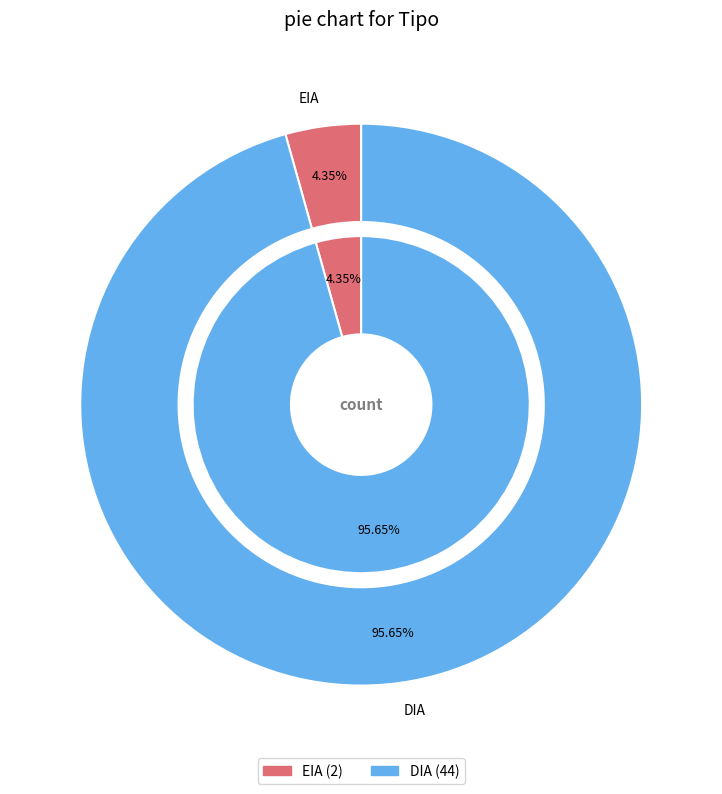

What percentage is the DIA slice, to the nearest percent?

96%